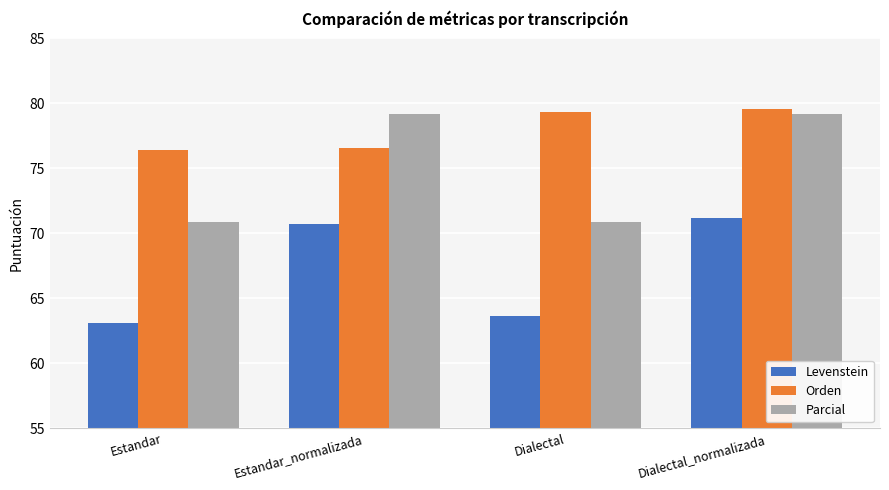

At Estandar_normalizada, list the series in order from largest to smallest.

Parcial, Orden, Levenstein